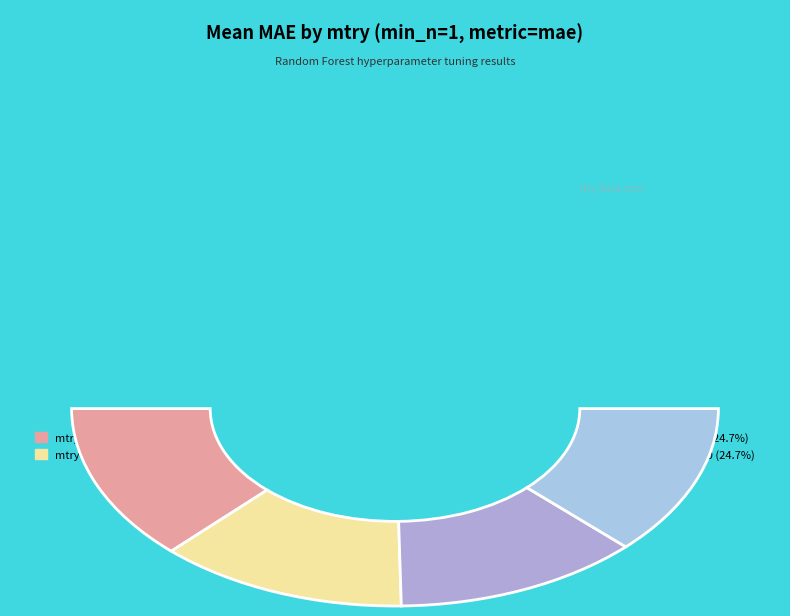

Is there any slice that represents more than half of the pie?

No